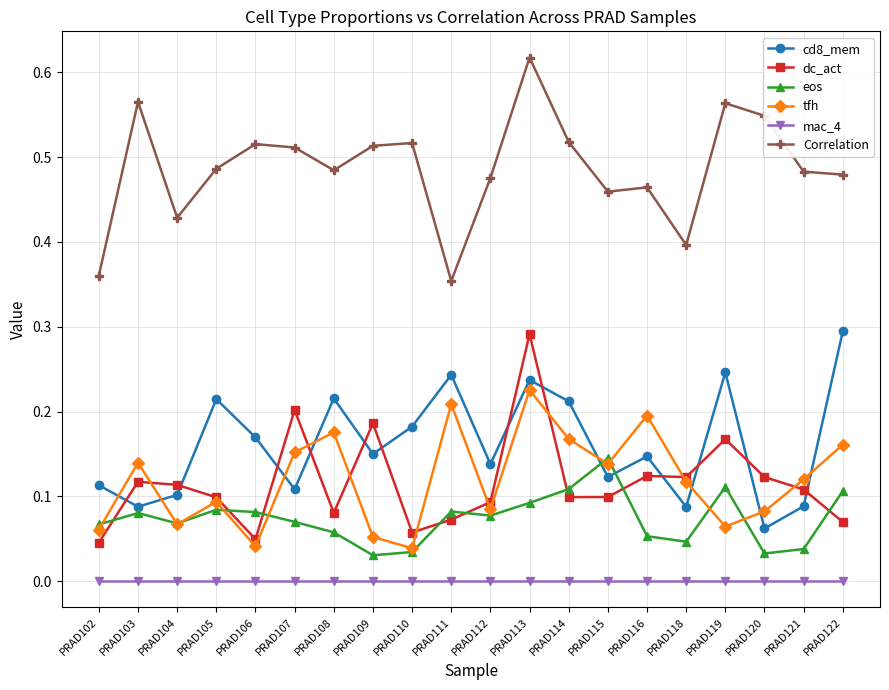

Between PRAD103 and PRAD109, which series saw the biggest shift?

tfh